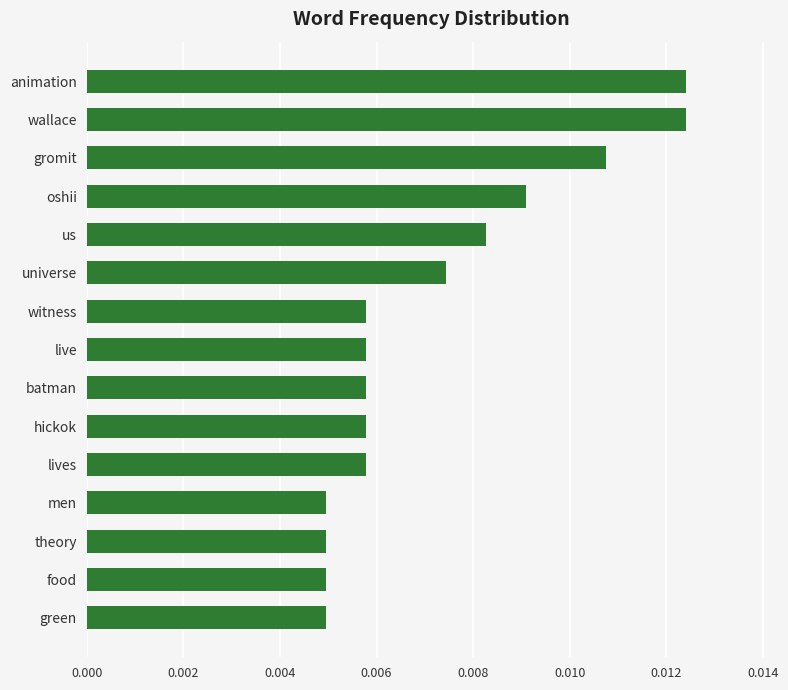

Between theory and oshii, which is larger?

oshii